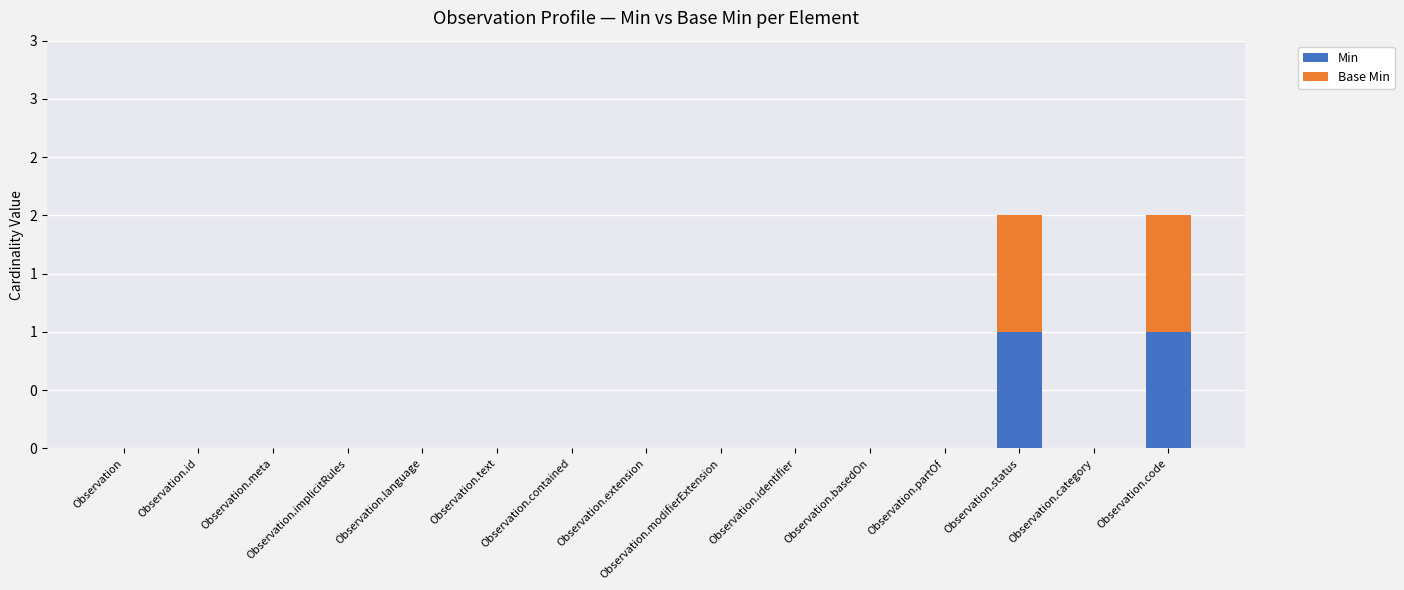

What is the difference between the second highest and minimum values in the Min series?

1